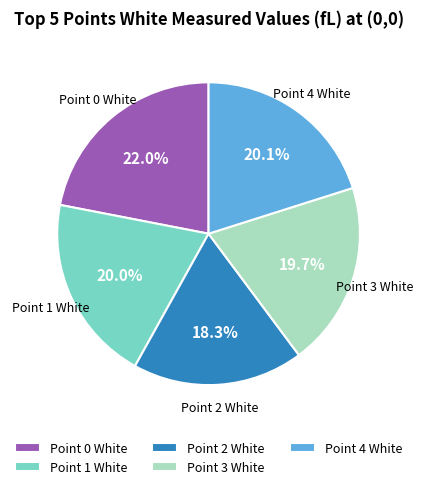

To the nearest percent, what is the difference between the largest and smallest slice percentages?

4%